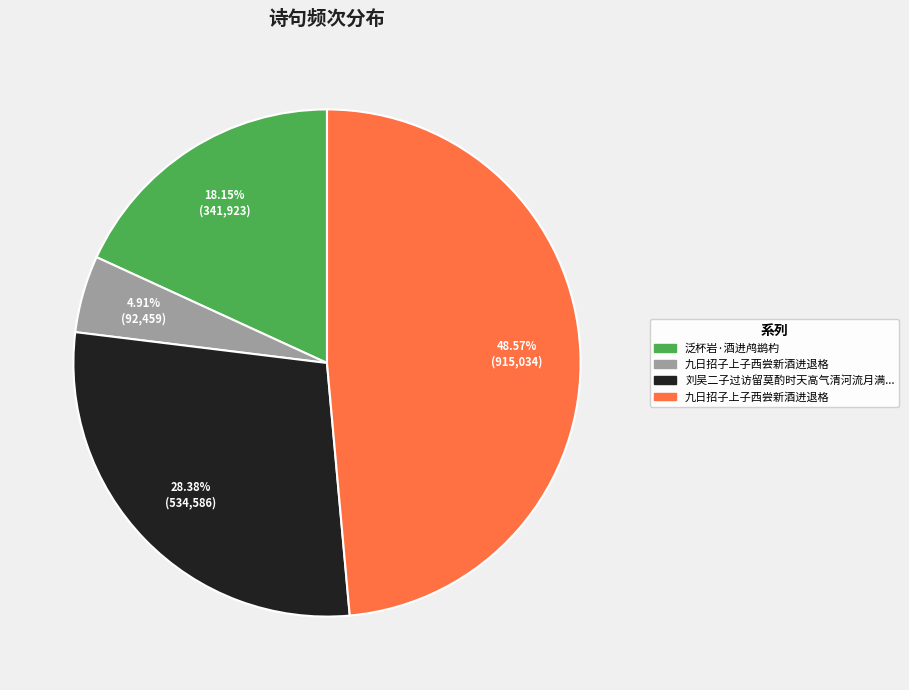

Does any single category account for the majority?

No